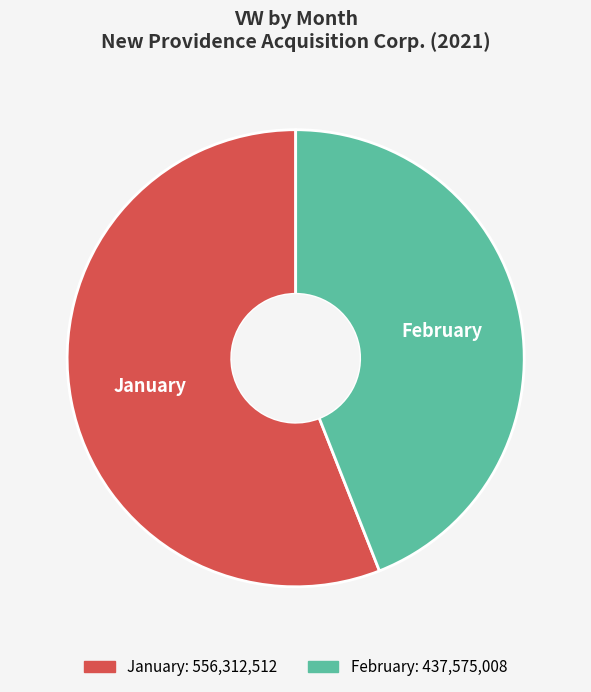

Does any single category account for the majority?

Yes